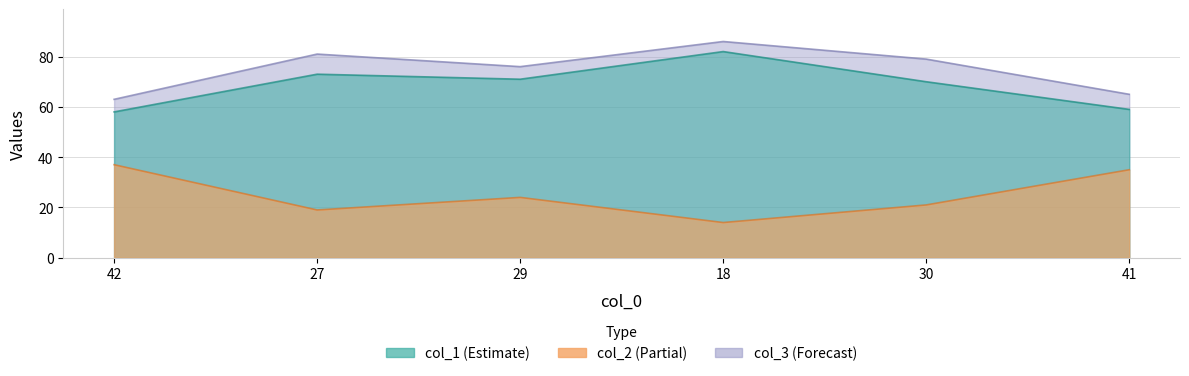

The col_1 series shows 28 at 41. True or false?

False